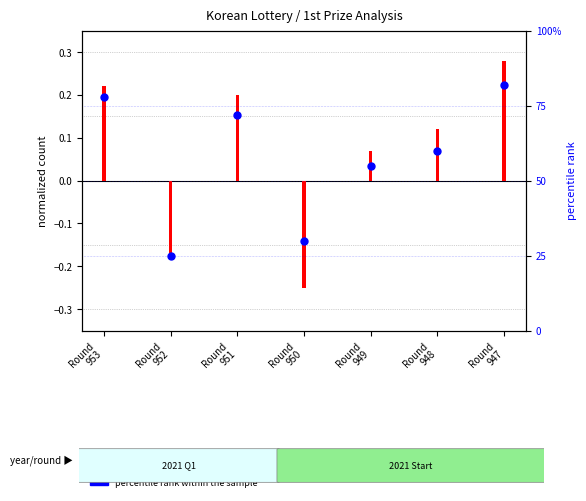

What is the change in value from Round
950 to Round
949?

+25